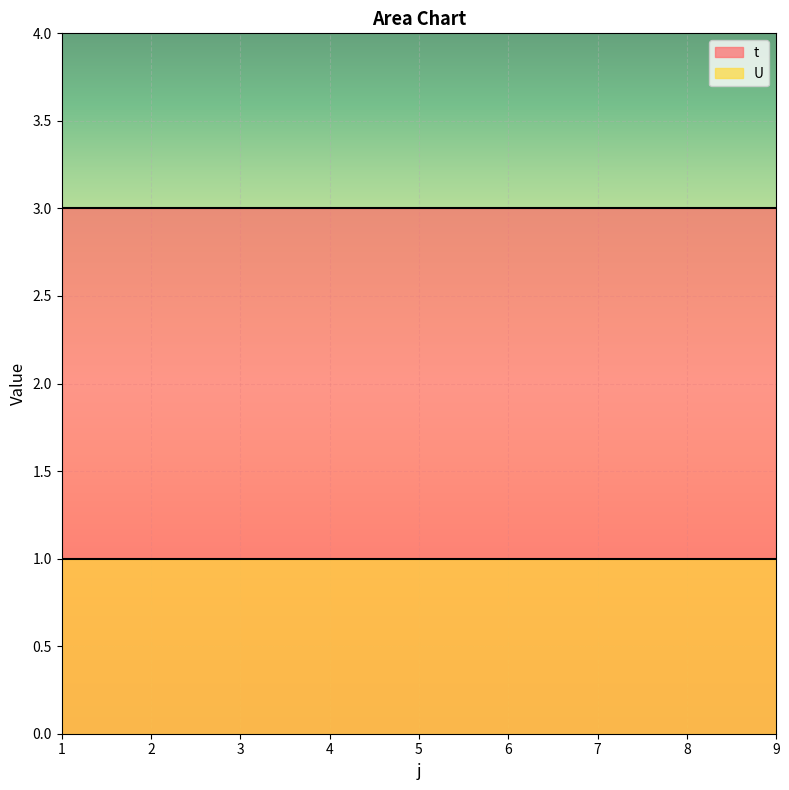

What is the total value across all series at 4?

4